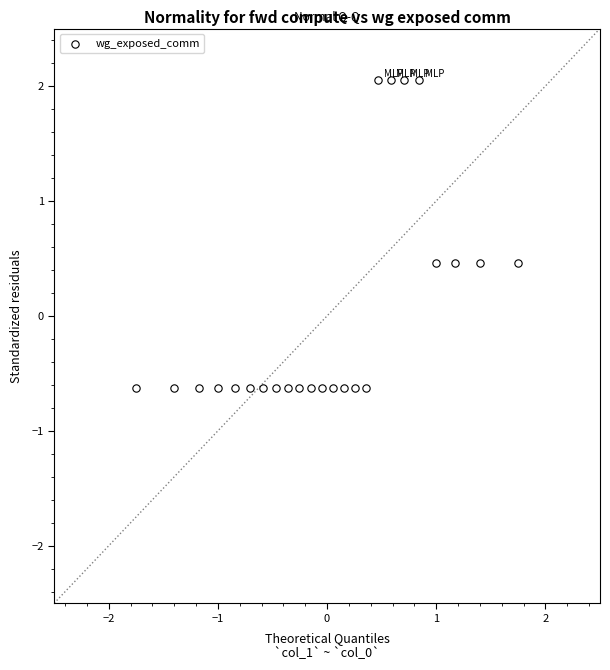

What is the range of Y values (max minus min)?

2.7